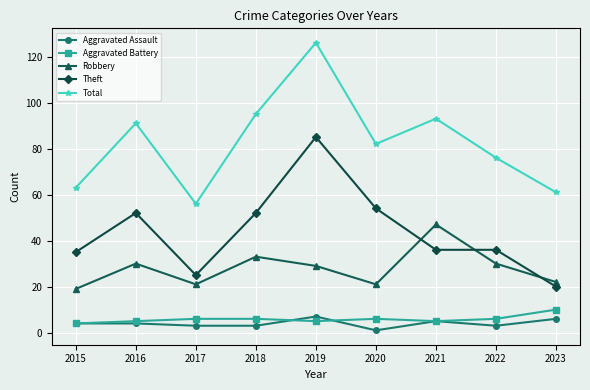

Where does the Theft series first go above 36?

2016